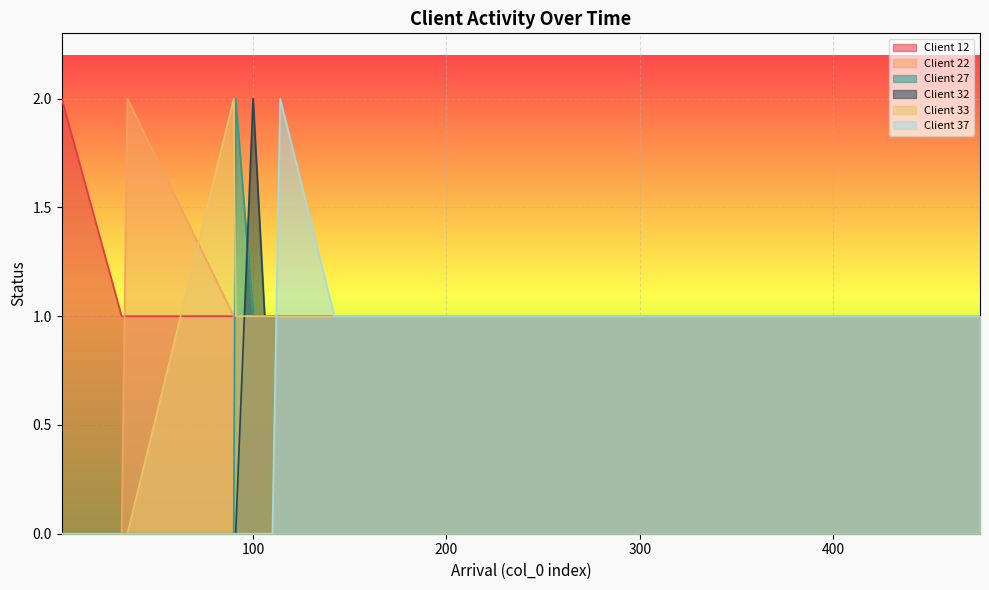

What are all the series names shown in the legend?

Client 12, Client 22, Client 27, Client 32, Client 33, Client 37